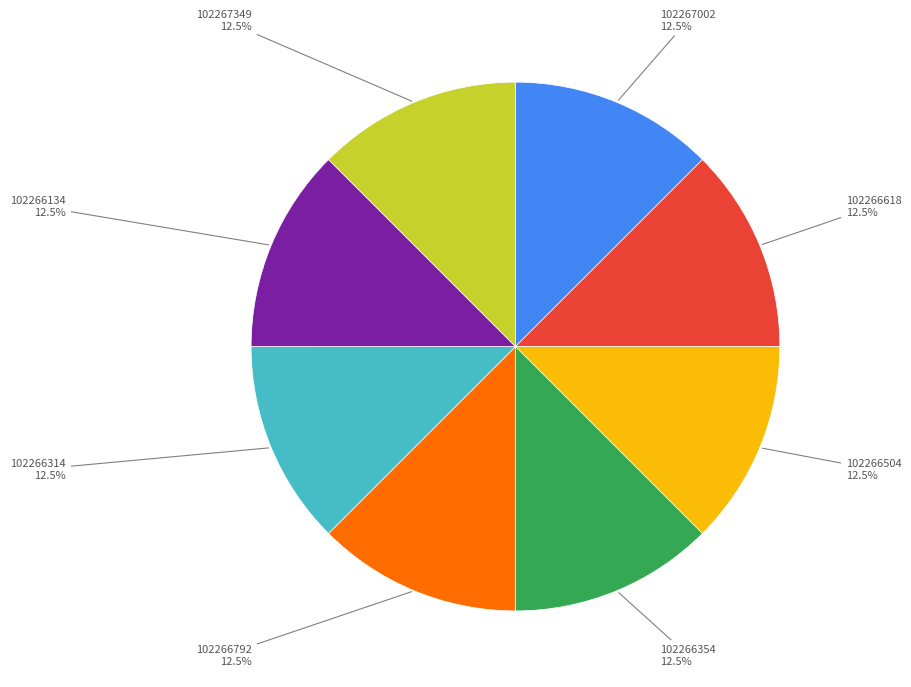

Does any single category account for the majority?

No